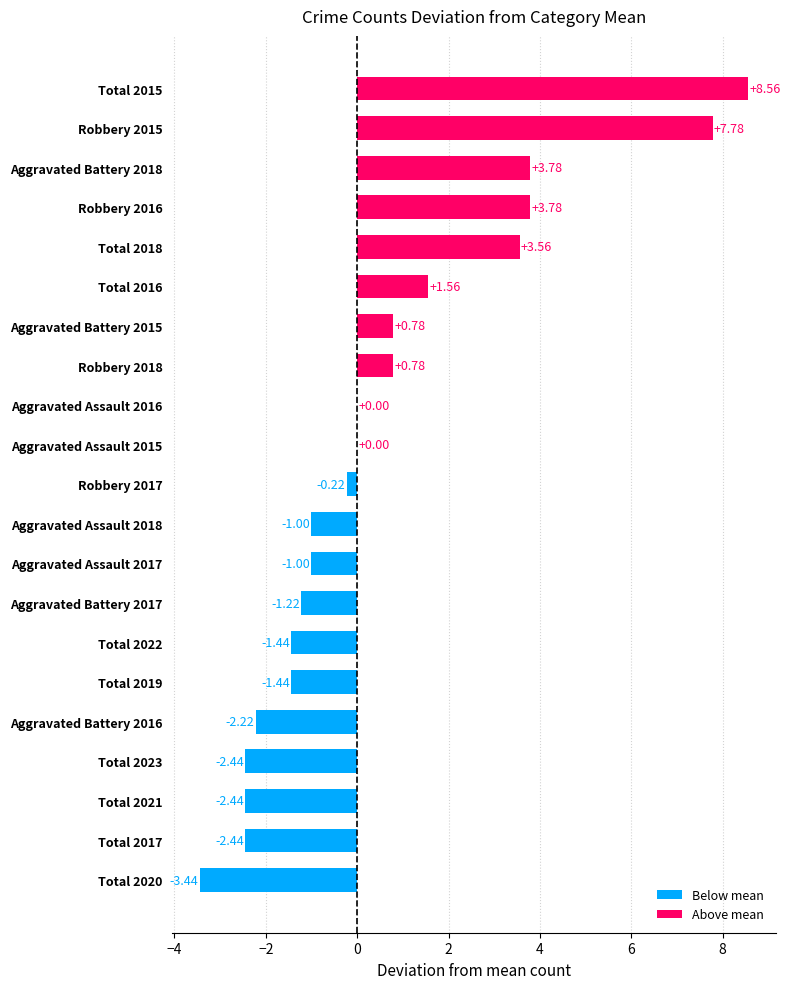

How many data points does each series have?

21